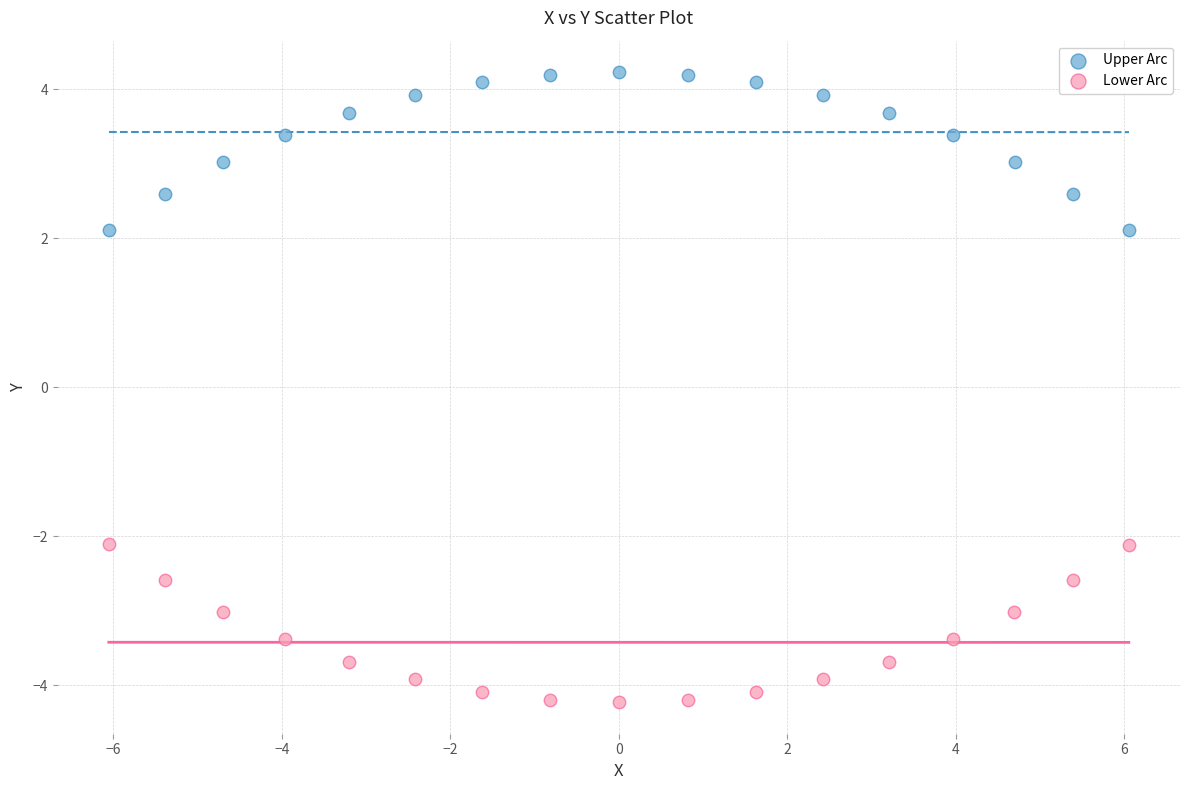

Which series reaches the minimum Y coordinate?

Lower Arc